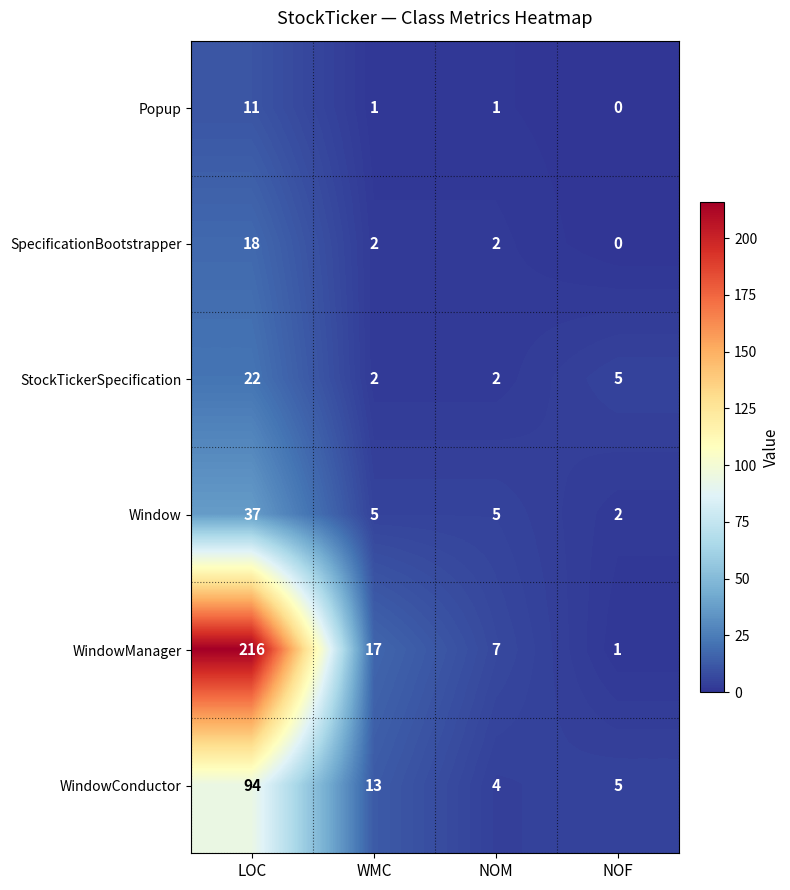

List the series in order of their peak value, lowest first.

Popup, SpecificationBootstrapper, StockTickerSpecification, Window, WindowConductor, WindowManager